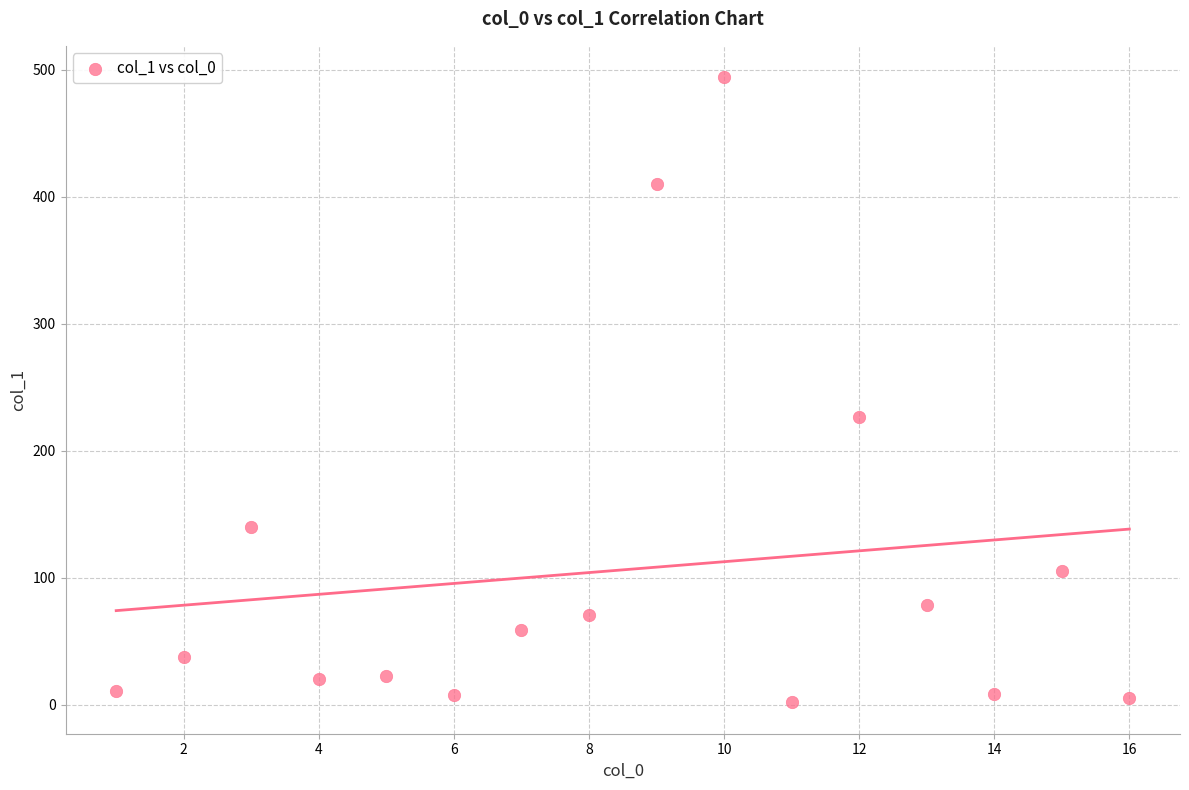

What Y value in the scatter plot is closest to 248?

226.3